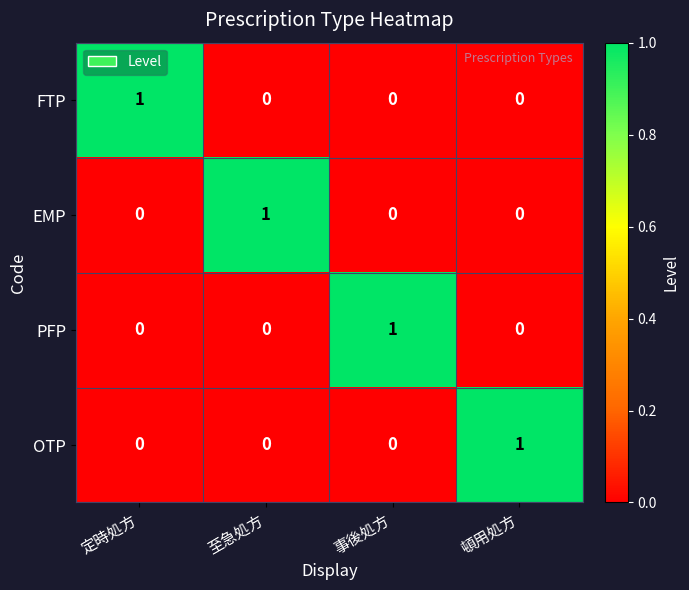

At how many categories does at least one series exceed 0?

4